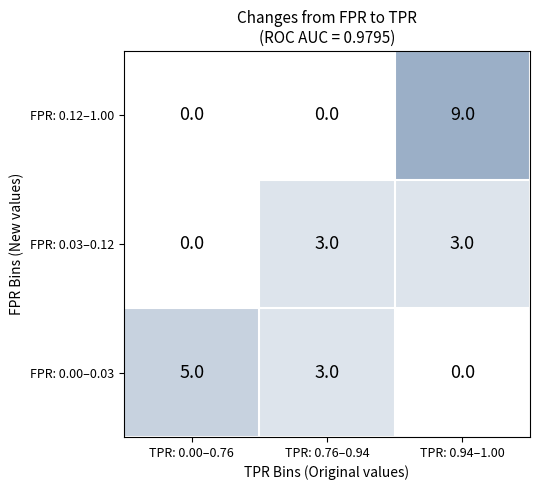

The value of FPR: 0.00–0.03 at TPR: 0.94–1.00 is 0. True or false?

True